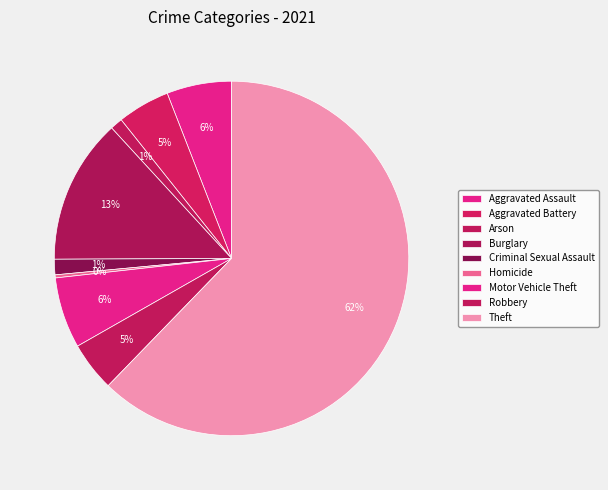

How many segments does this pie chart have?

9